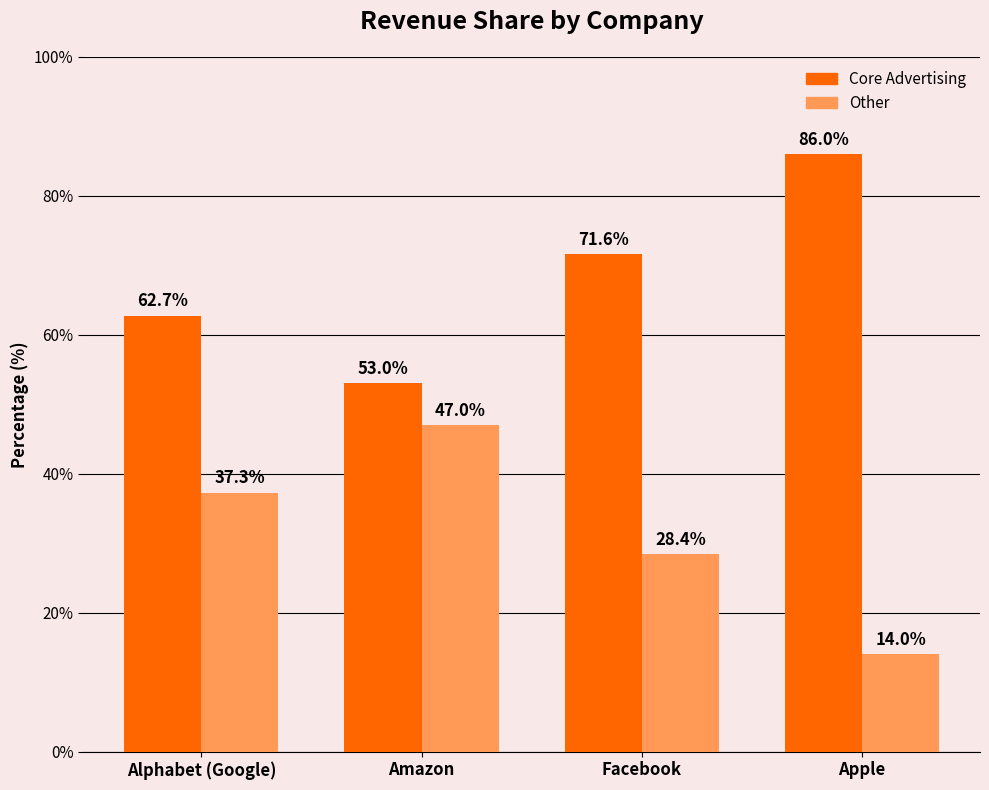

At how many categories does at least one series exceed 22?

4